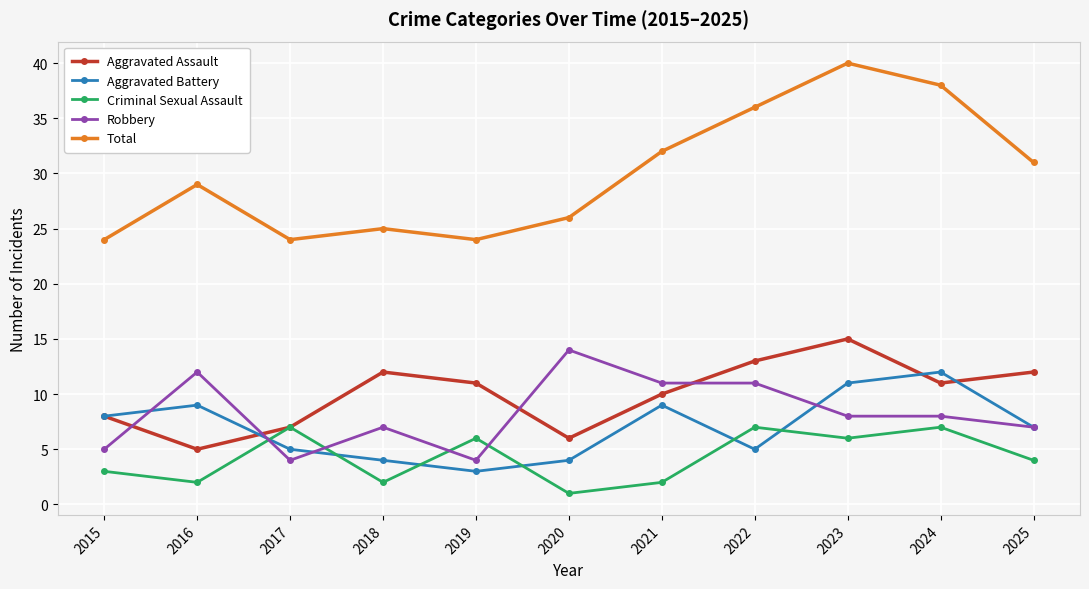

How many data points in Robbery are less than 8?

5